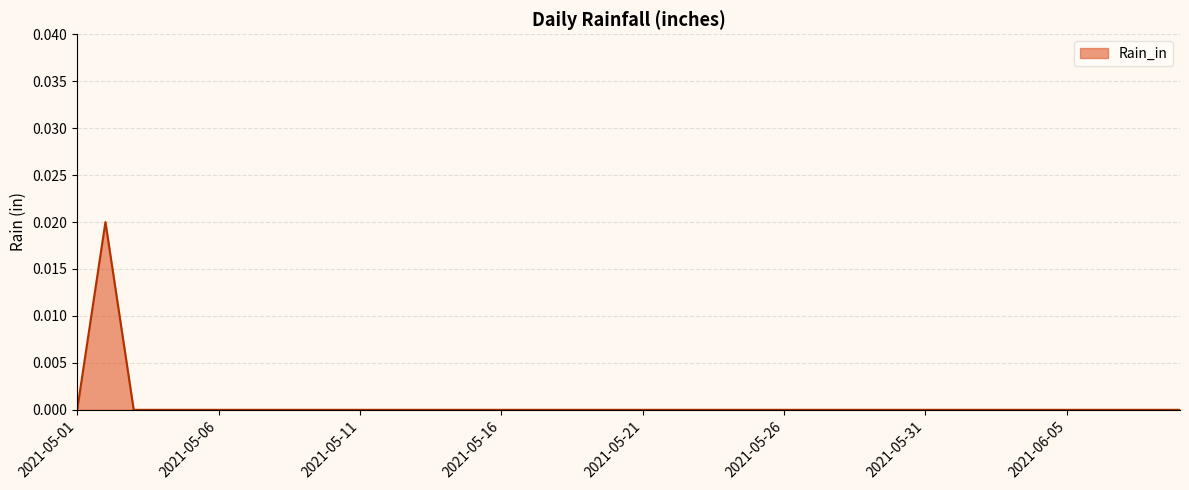

Does the chart have visible grid lines?

Yes